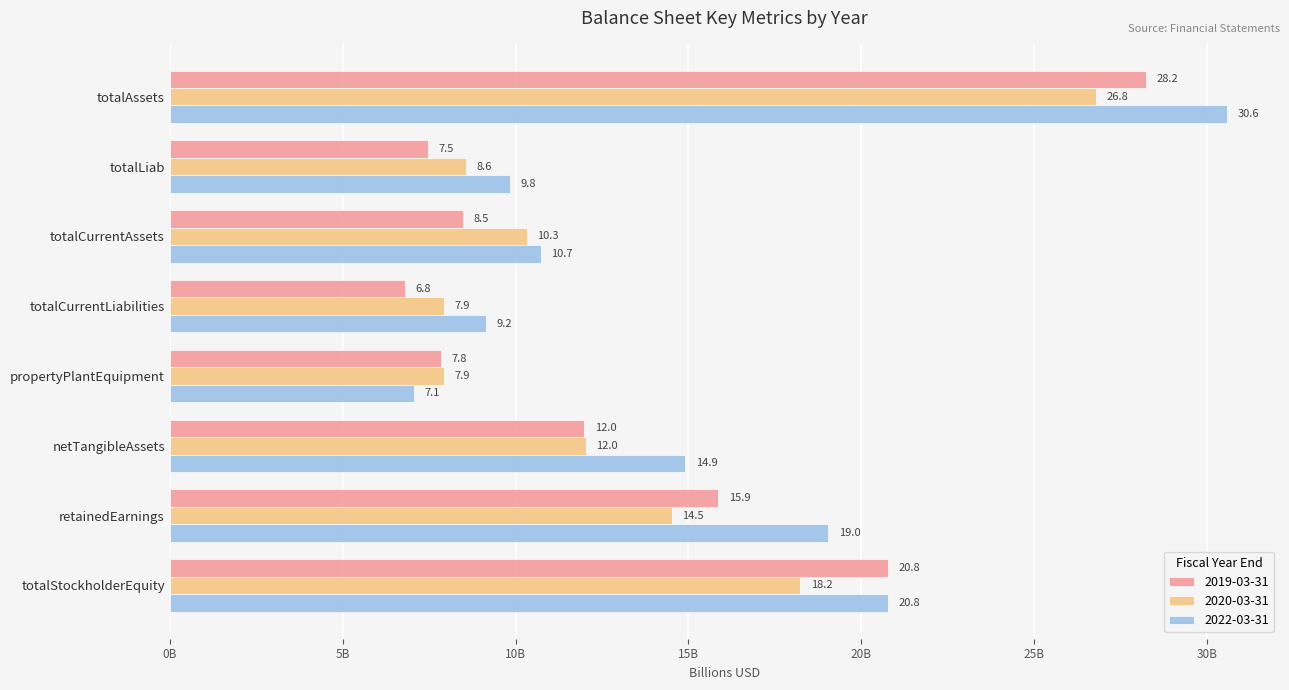

Which series has the widest spread of values?

2022-03-31